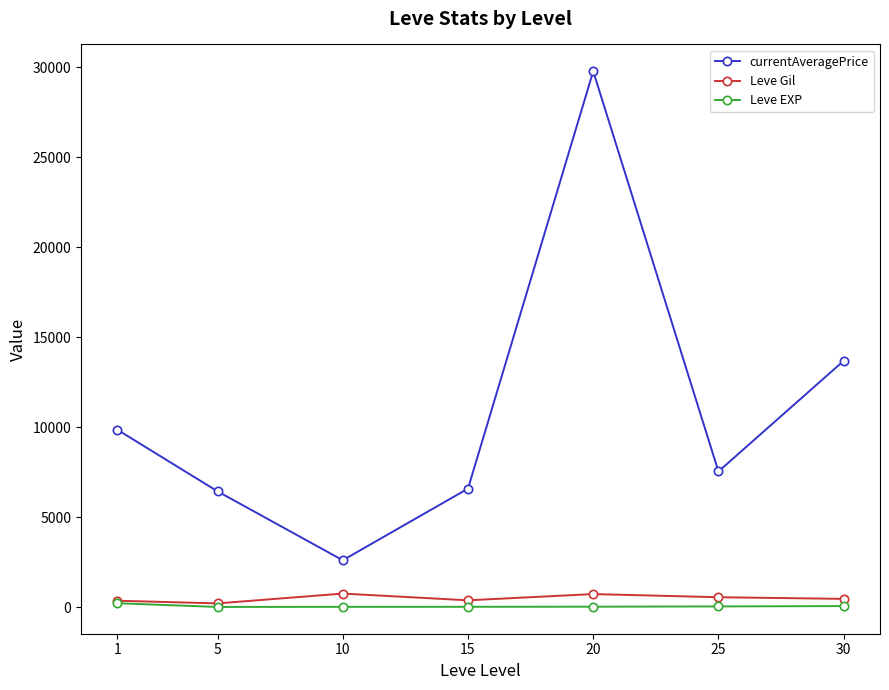

Is the value of Leve Gil at 5 greater than the value of currentAveragePrice at 15?

No